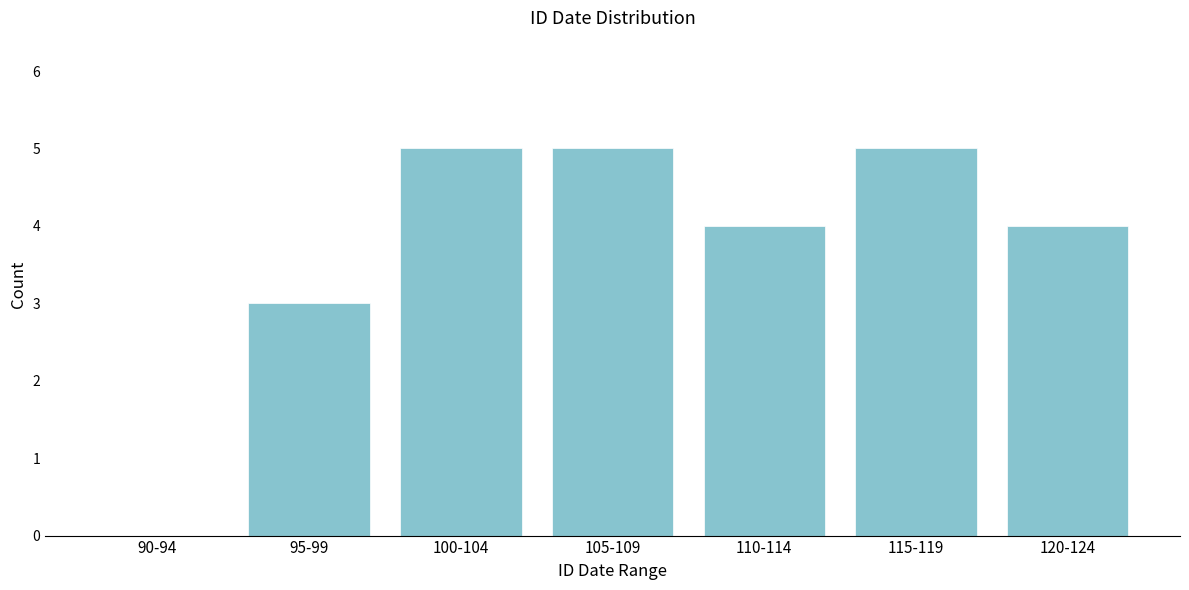

Reading left to right, list all the values displayed in this chart.

90-94=0	95-99=3	100-104=5	105-109=5	110-114=4	115-119=5	120-124=4